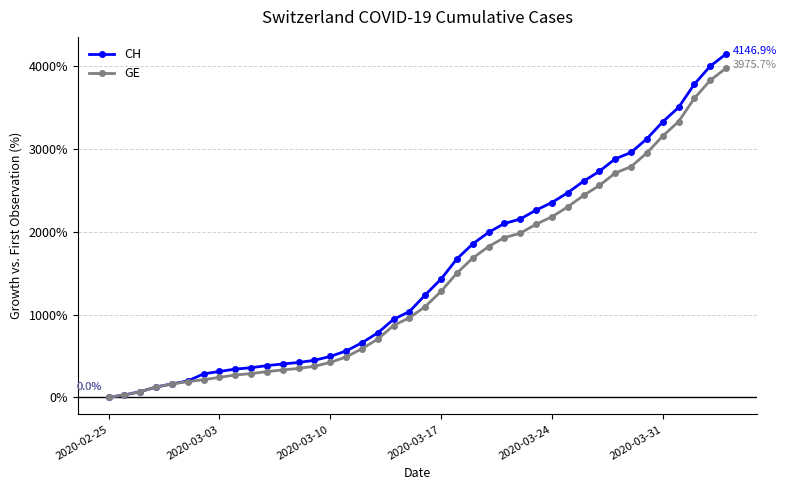

Which series has the widest spread of values?

CH